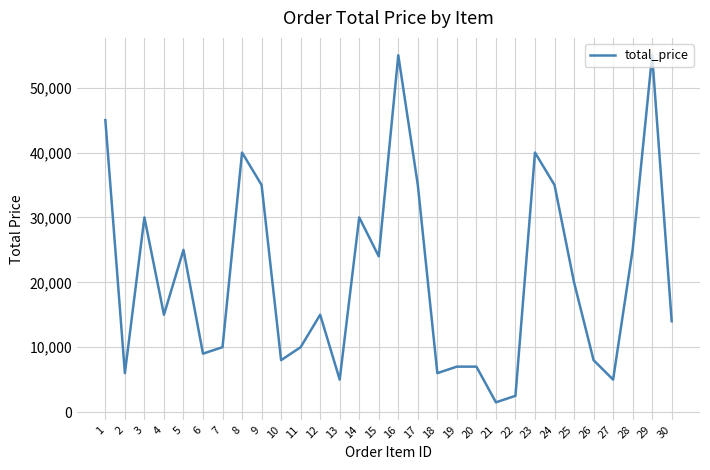

What is the difference between the values at 8 and 19?

33000